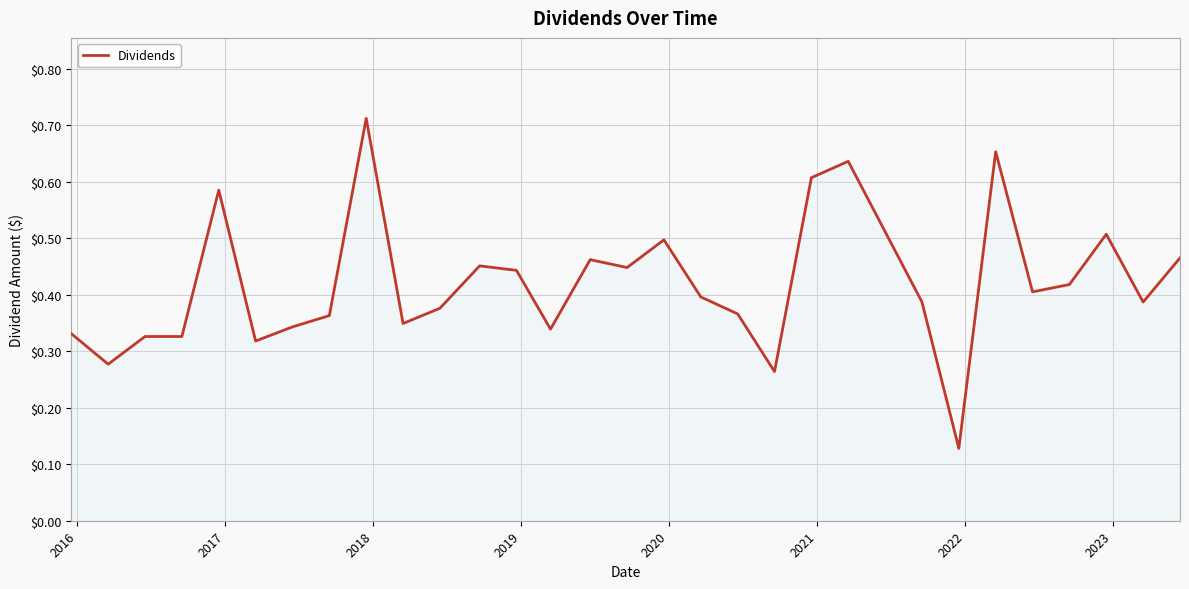

True or false: the data has more than 0 interior local peaks.

True